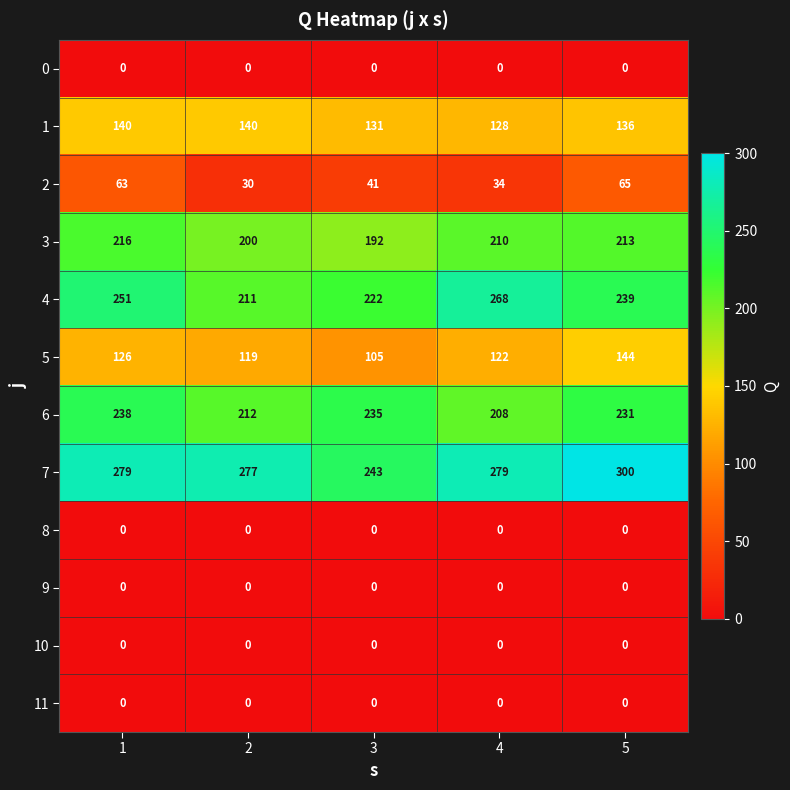

Rank the categories by 5 value from highest to lowest.

5, 1, 4, 2, 3